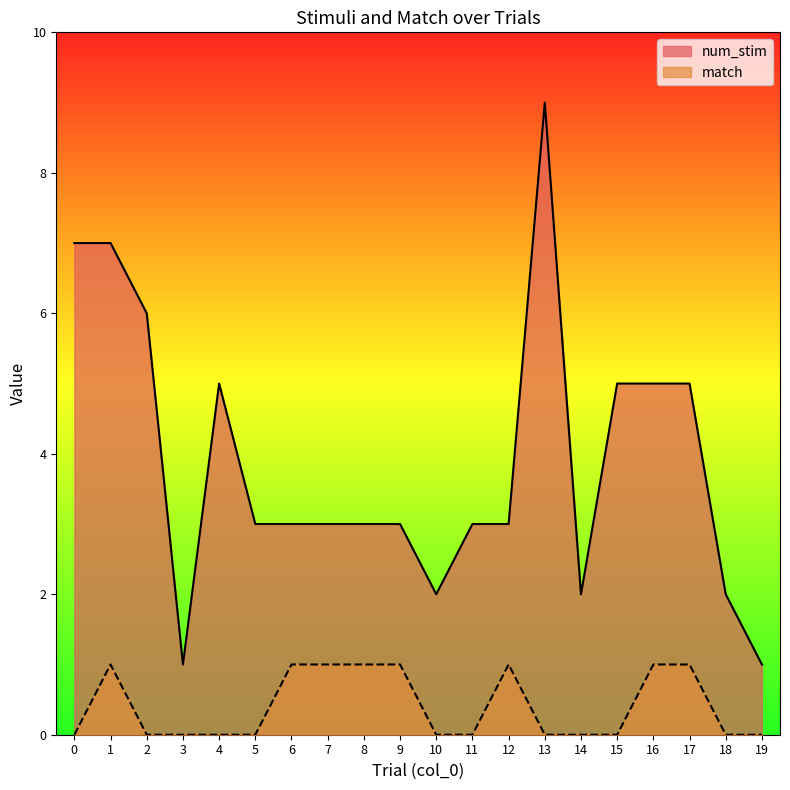

Where is the first local minimum for num_stim?

3